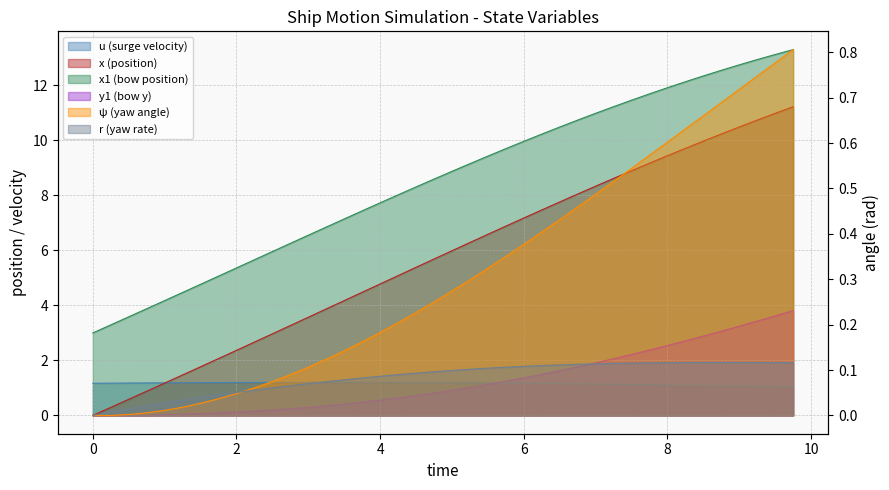

What is the value of the u point at the 27th from the left?

1.2